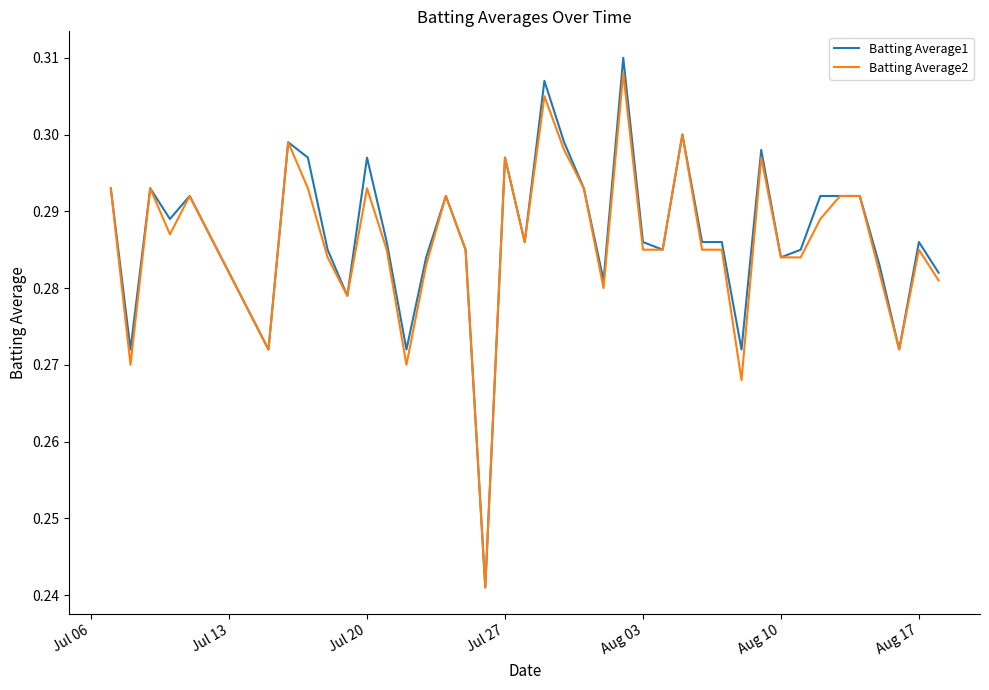

Which series has the largest total across all categories?

Batting Average1